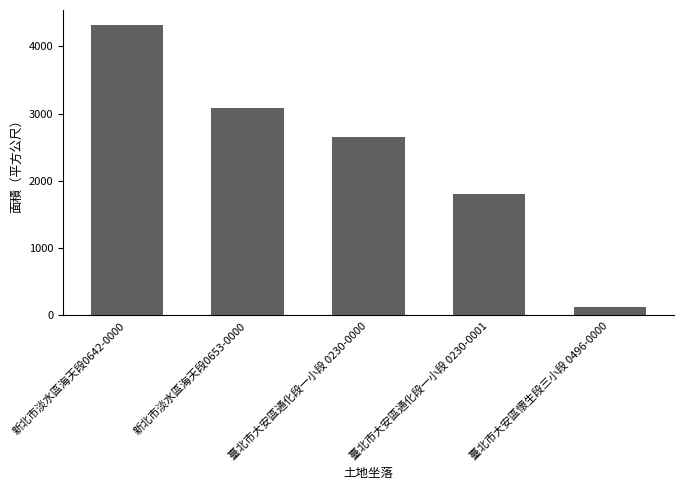

Which has a higher value, 臺北市大安區懷生段三小段 0496-0000 or 新北市淡水區海天段0642-0000?

新北市淡水區海天段0642-0000